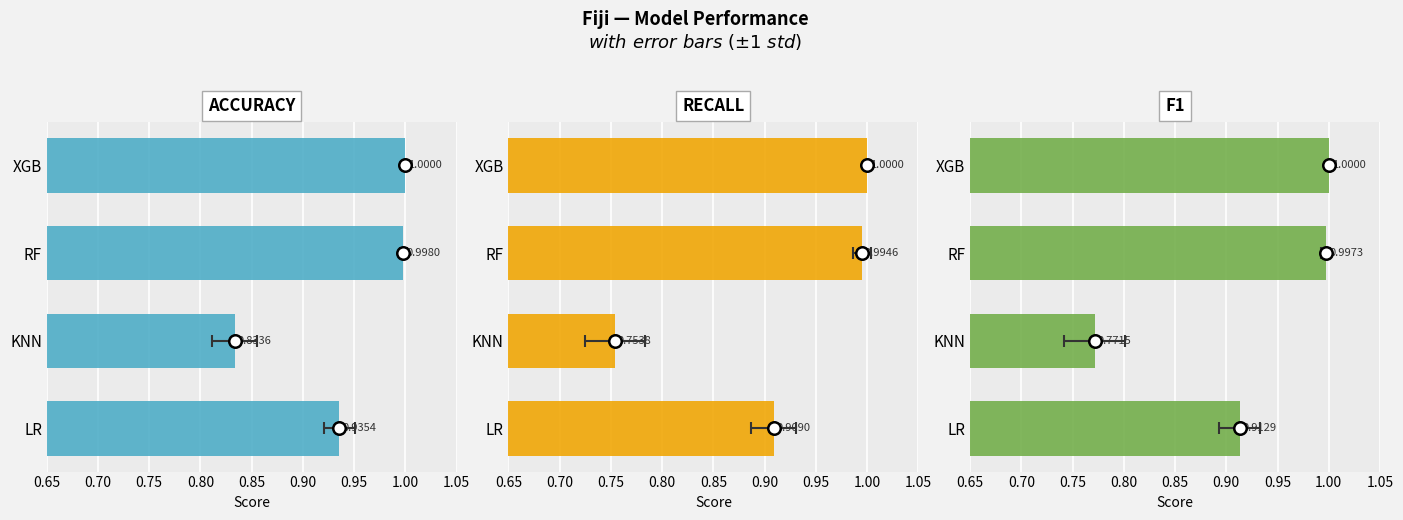

How many groups of bars are there?

4